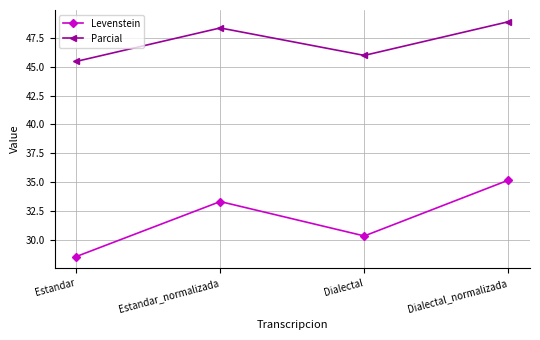

What value does the Parcial series have at Dialectal?

46.0